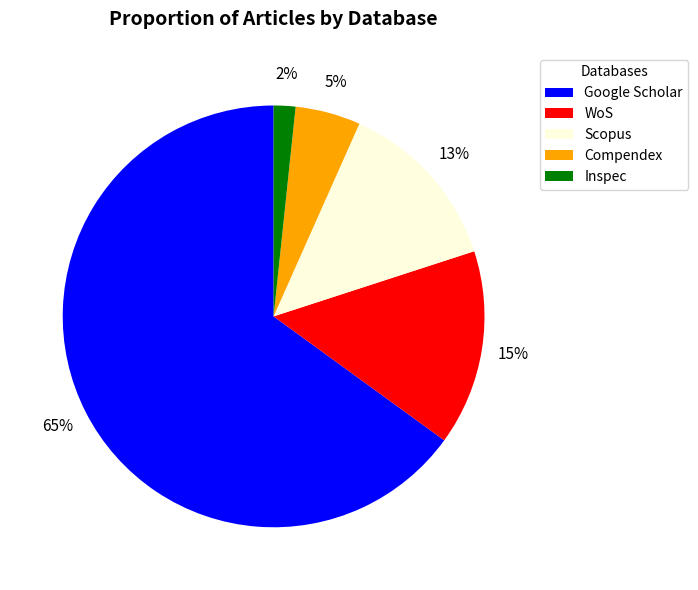

Is WoS the majority of the pie?

No